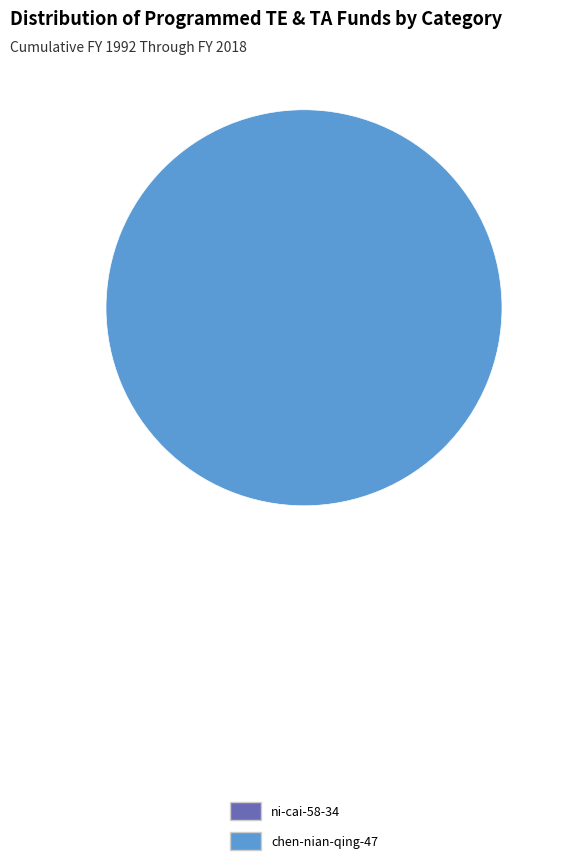

Is there a majority slice in this chart?

Yes